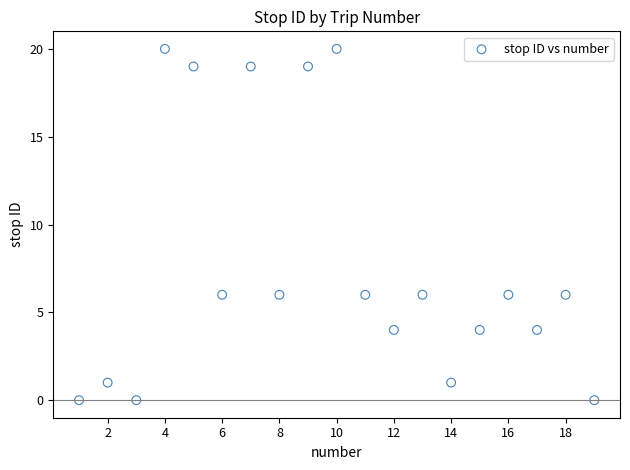

What is the range of Y values (max minus min)?

20